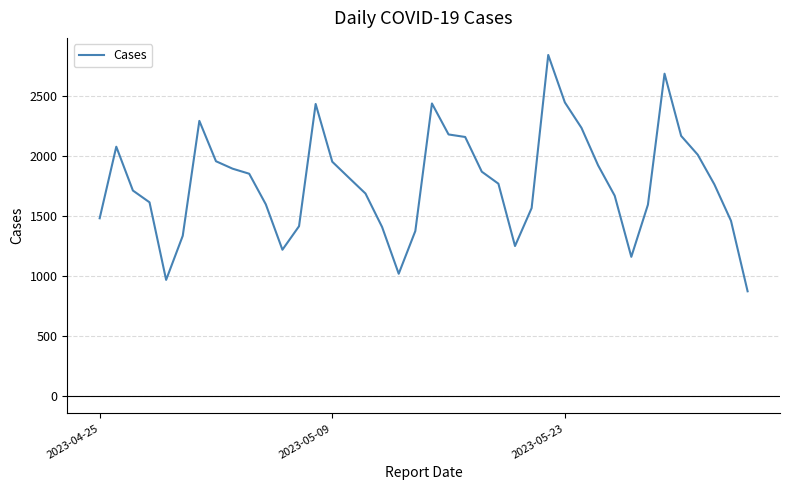

What is the minimum value shown in the chart?

875